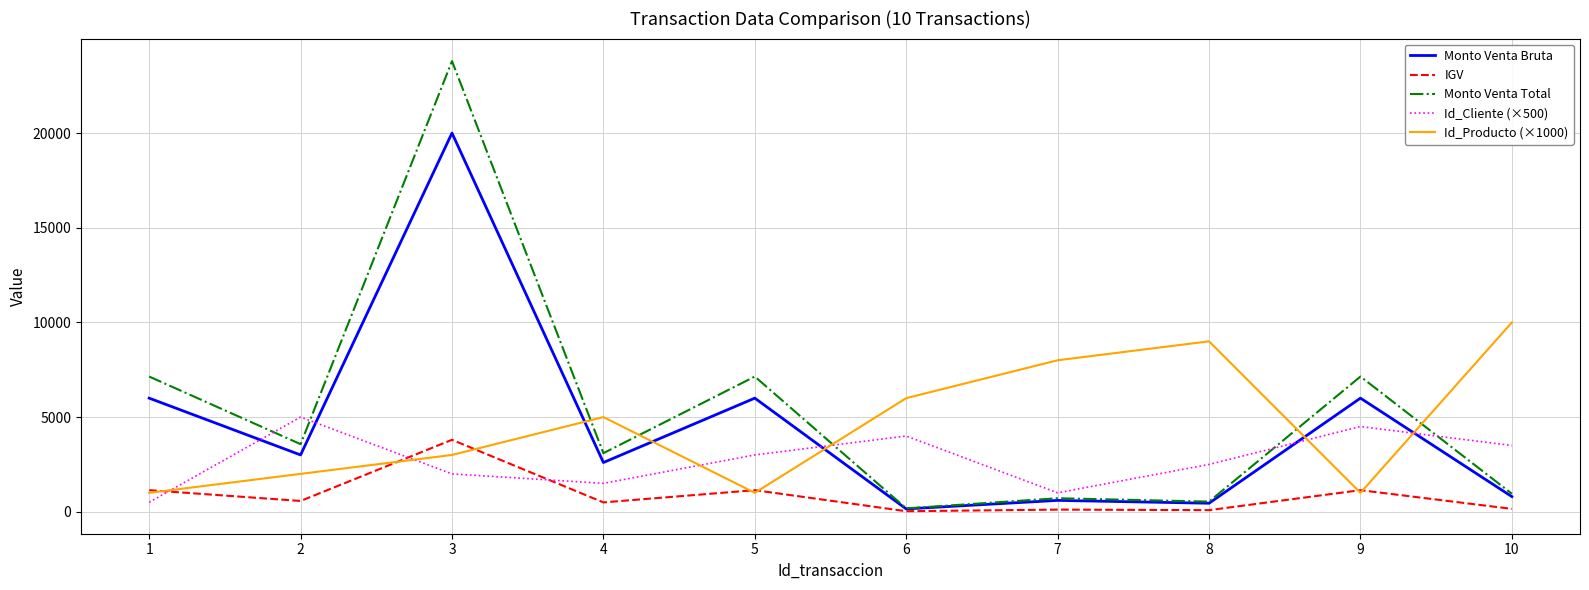

Where is the first local maximum for Monto Venta Bruta?

3